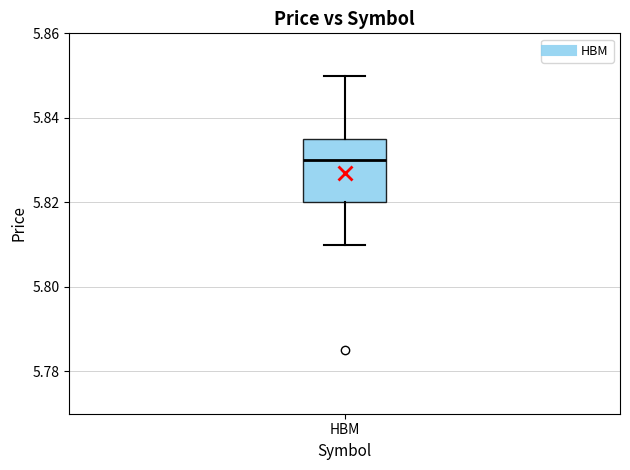

Read this box plot against the y-axis: the position of the median line, the range covered by the box, and the ends of both whiskers. The values are not printed on the chart, so give them approximately, as read against the axis.

median 5.830, box 5.820 to 5.836, whiskers 5.810 to 5.850